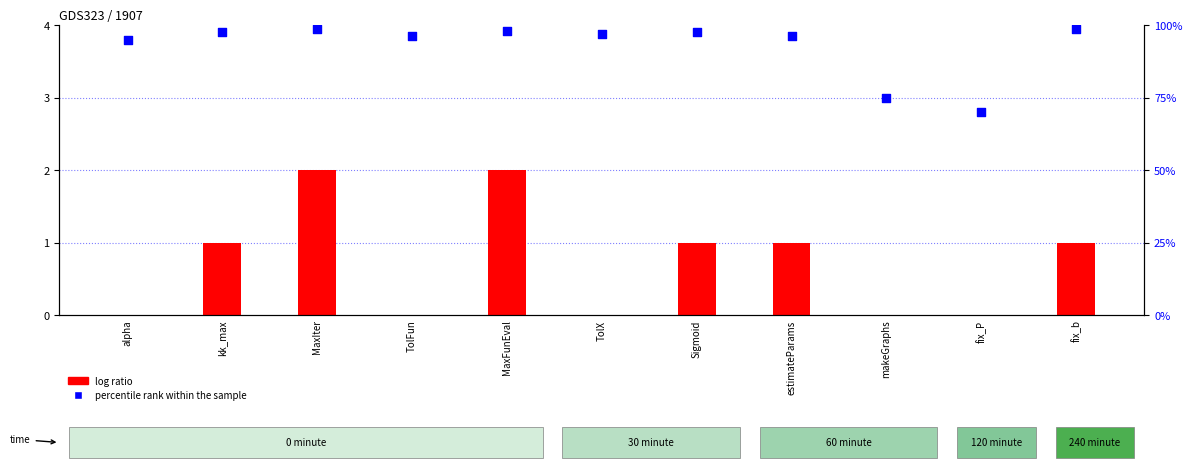

What is the total value across all series at TolFun?

3.9